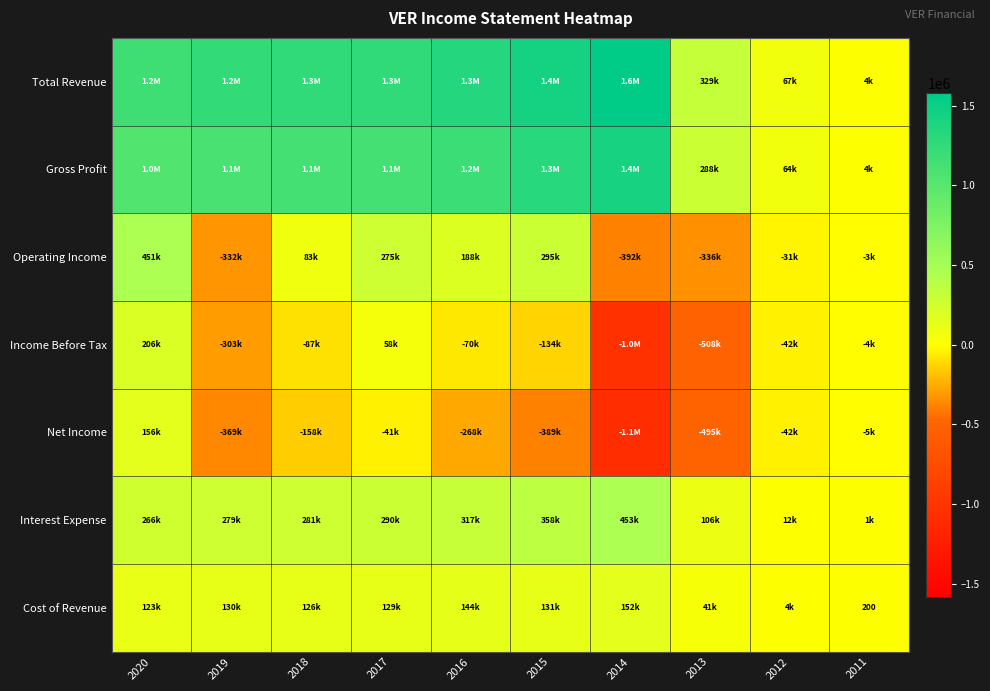

Which series has the largest total across all categories?

Total Revenue